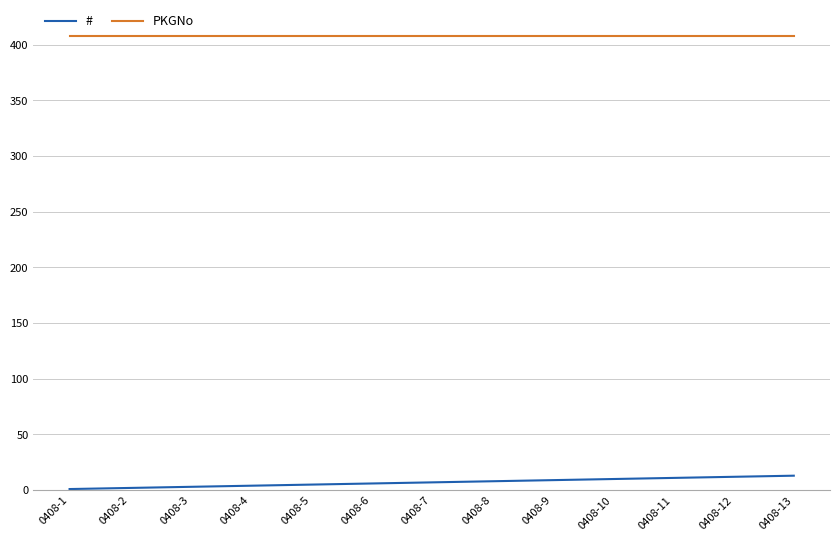

Rank the series by their average value, from highest to lowest.

PKGNo, #